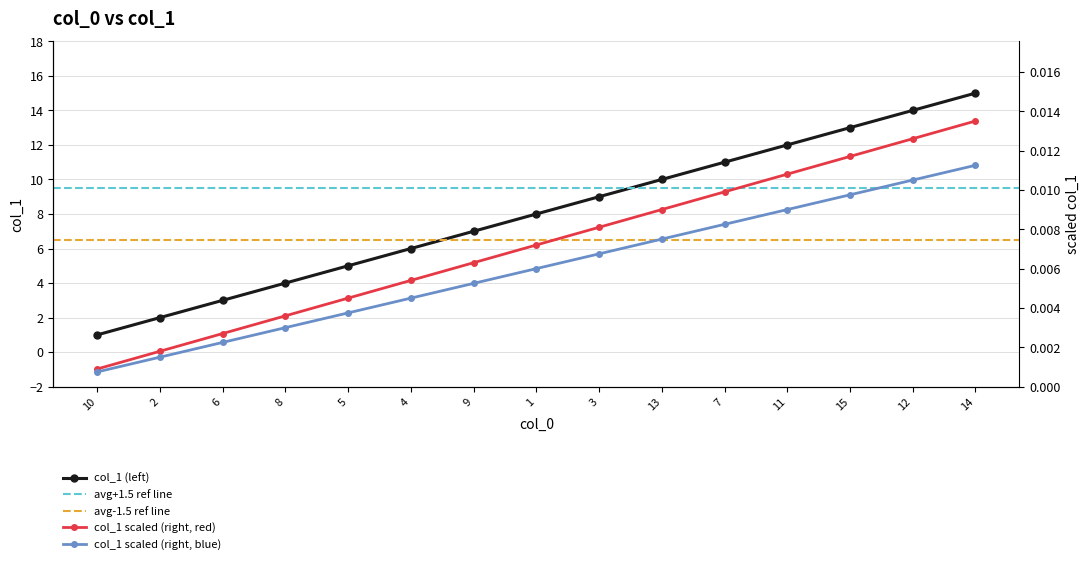

True or false: the data has more than 1 interior local peaks.

False